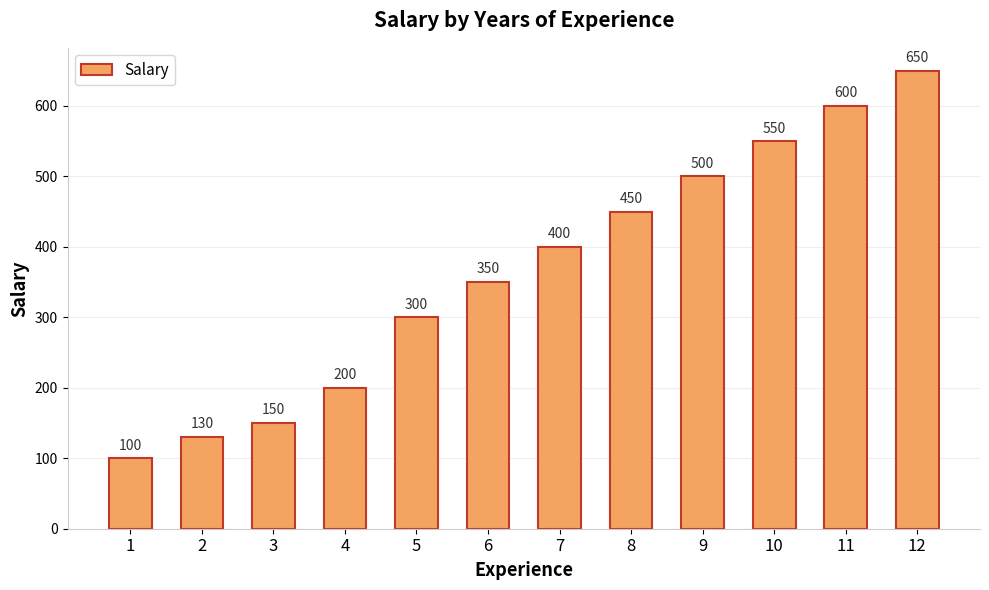

What is the difference between the maximum and second lowest values?

520